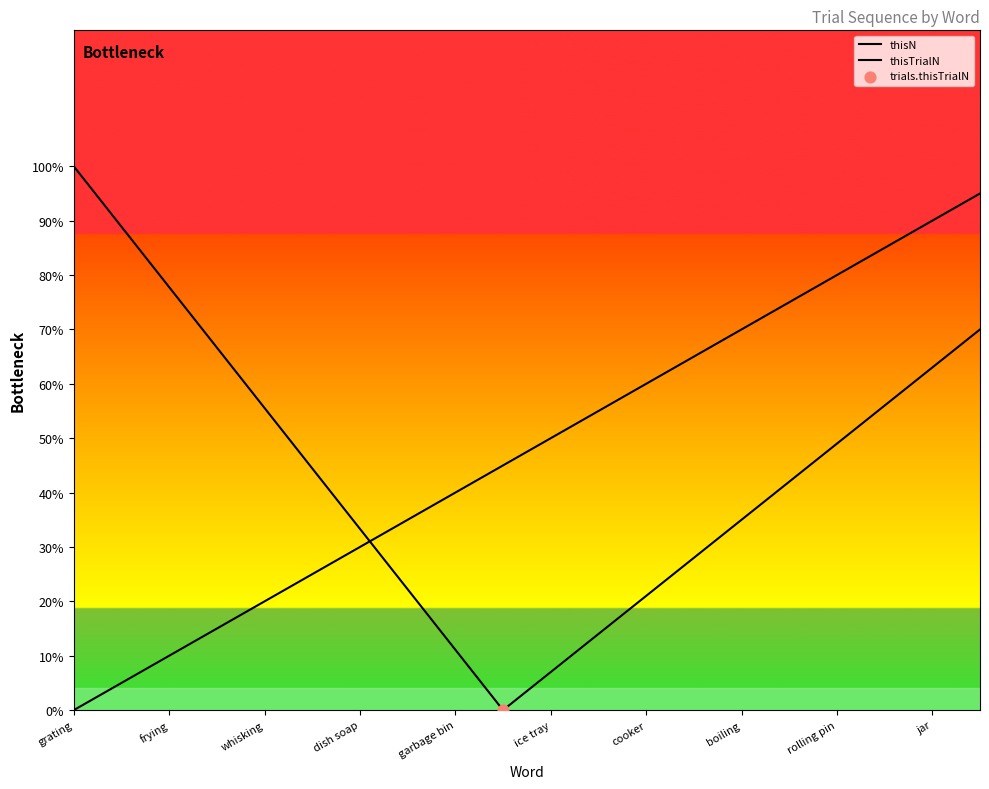

Is the value of thisTrialN at frying greater than the value of trials.thisTrialN at boiling?

No